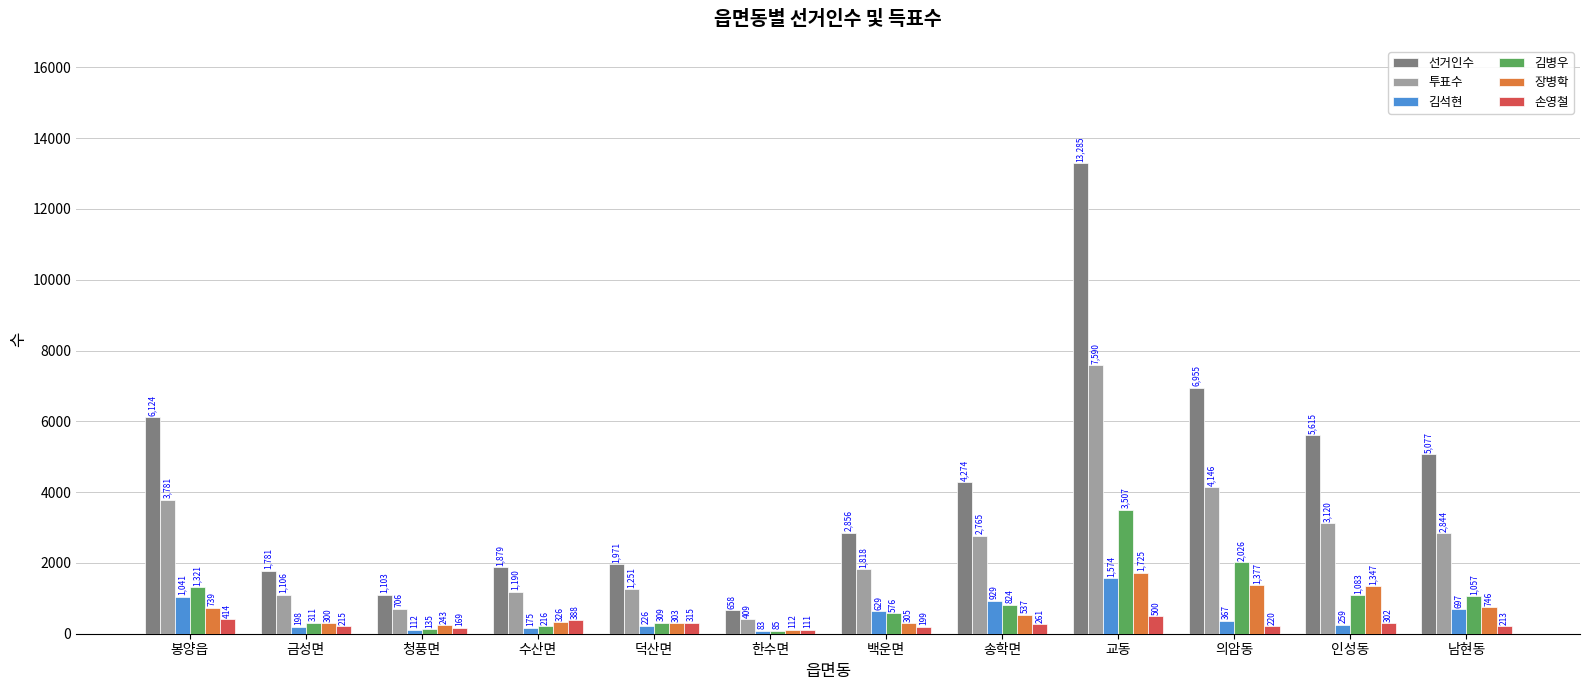

Read the 김석현 value at 의암동, to the nearest 50.

350